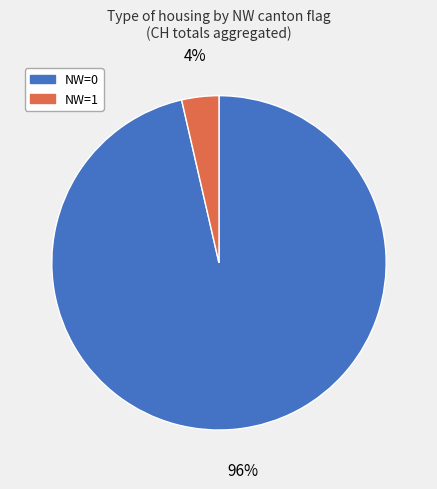

Which category has the smallest portion of the pie?

NW=1